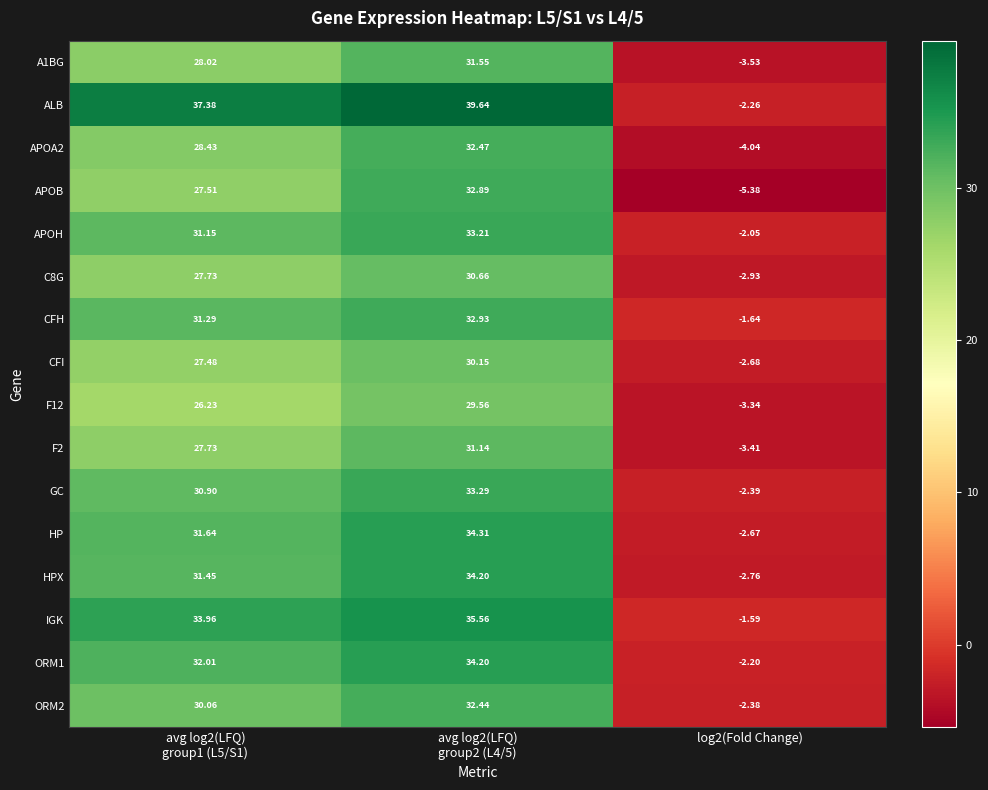

Which series has the largest total across all categories?

ALB